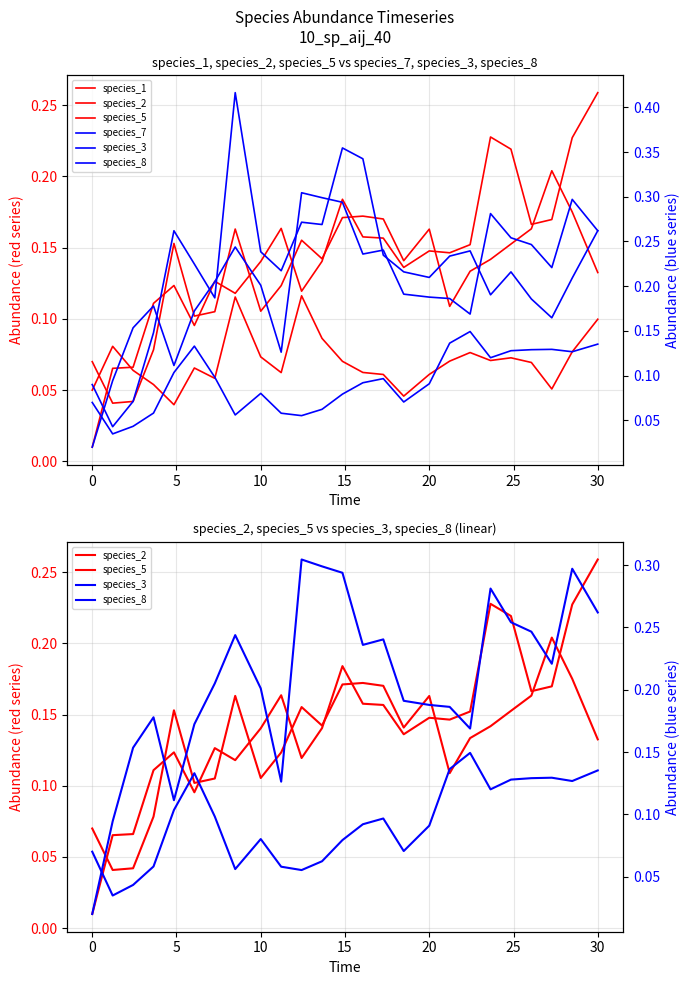

How many interior local peaks does the species_2 series have?

6